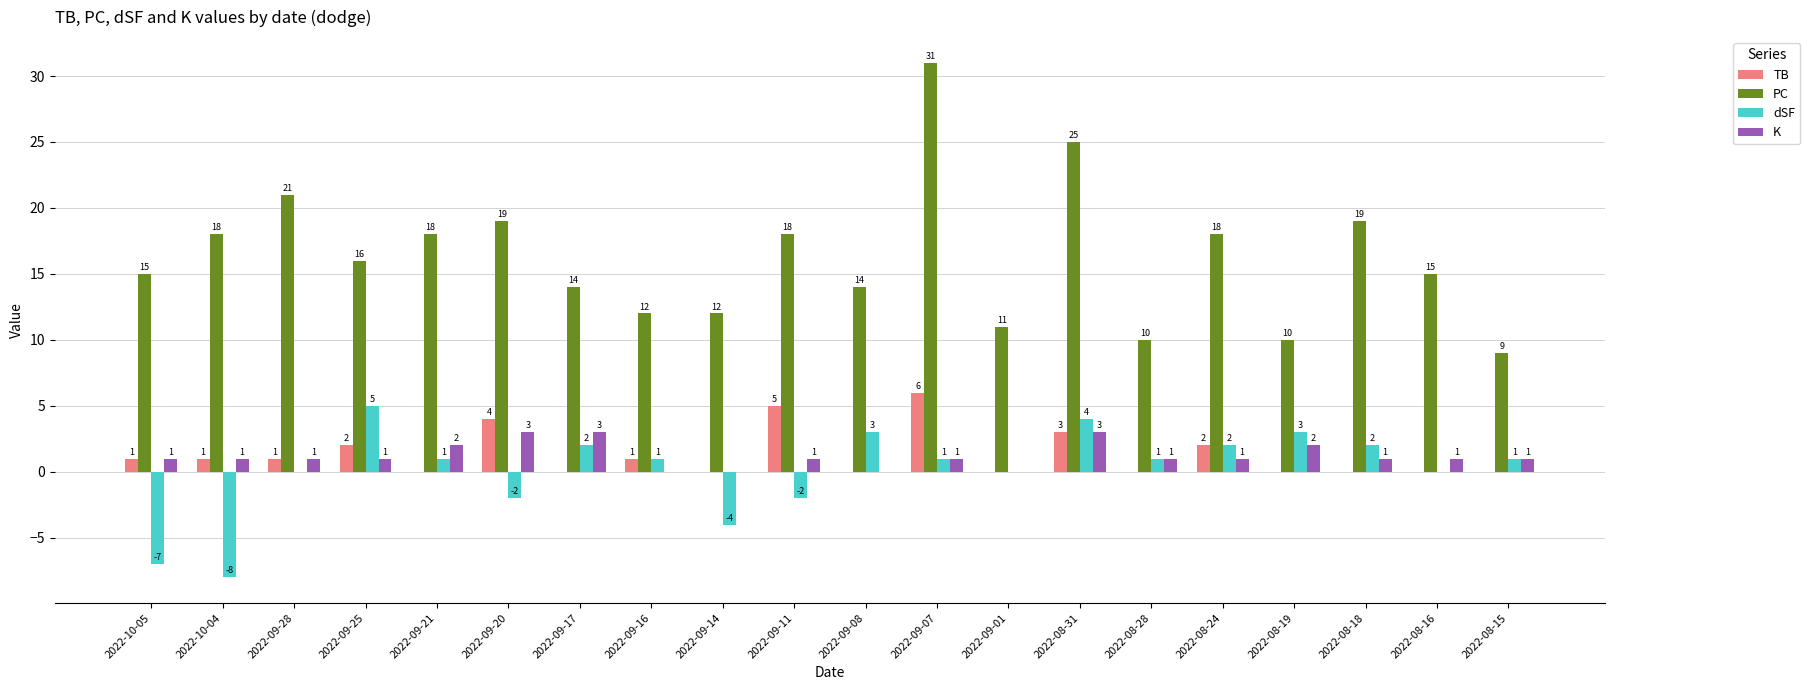

Which label corresponds to the largest value in the chart?

2022-09-07